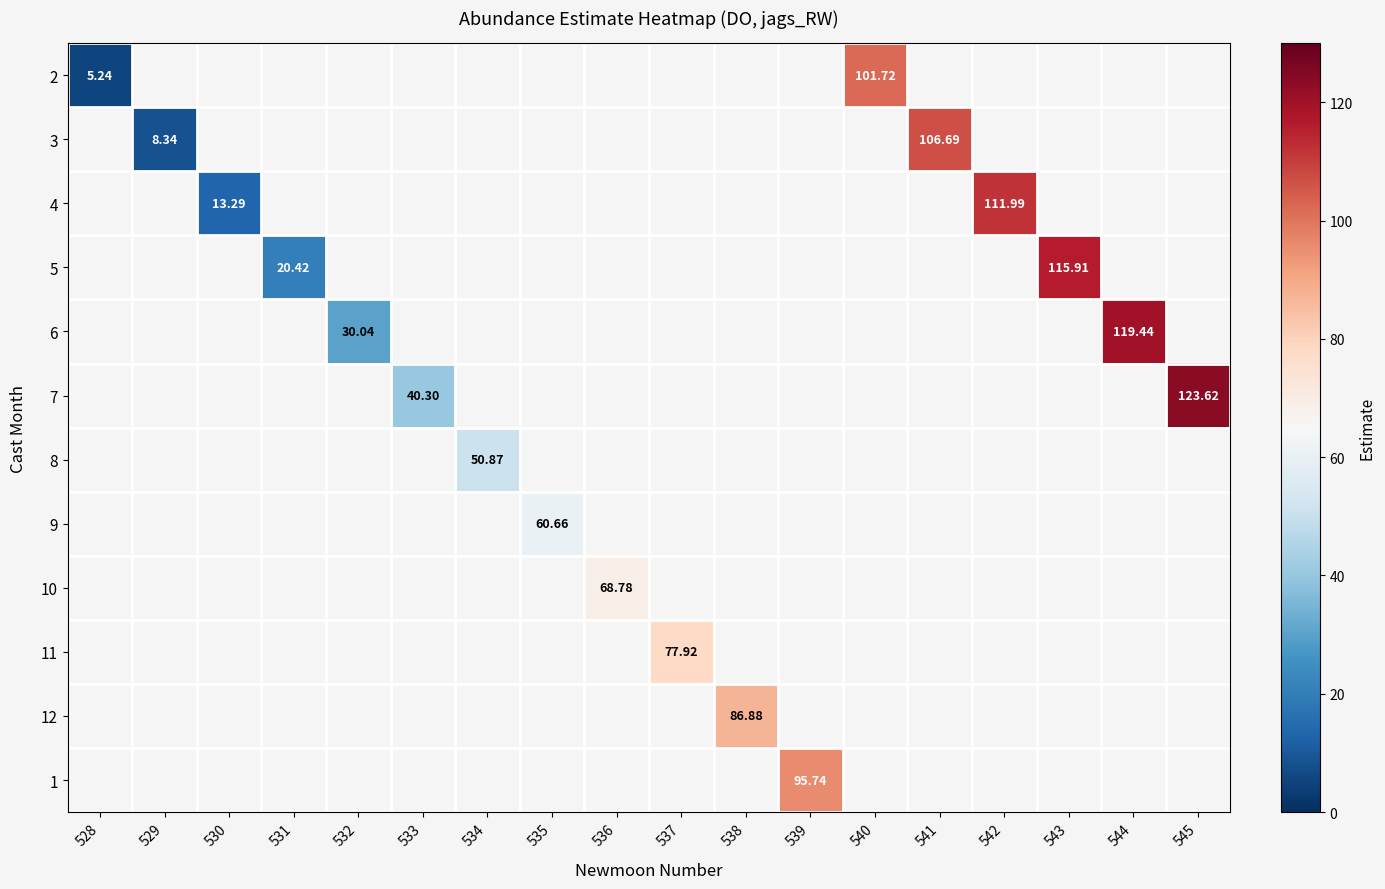

Count the number of data series in this chart.

12